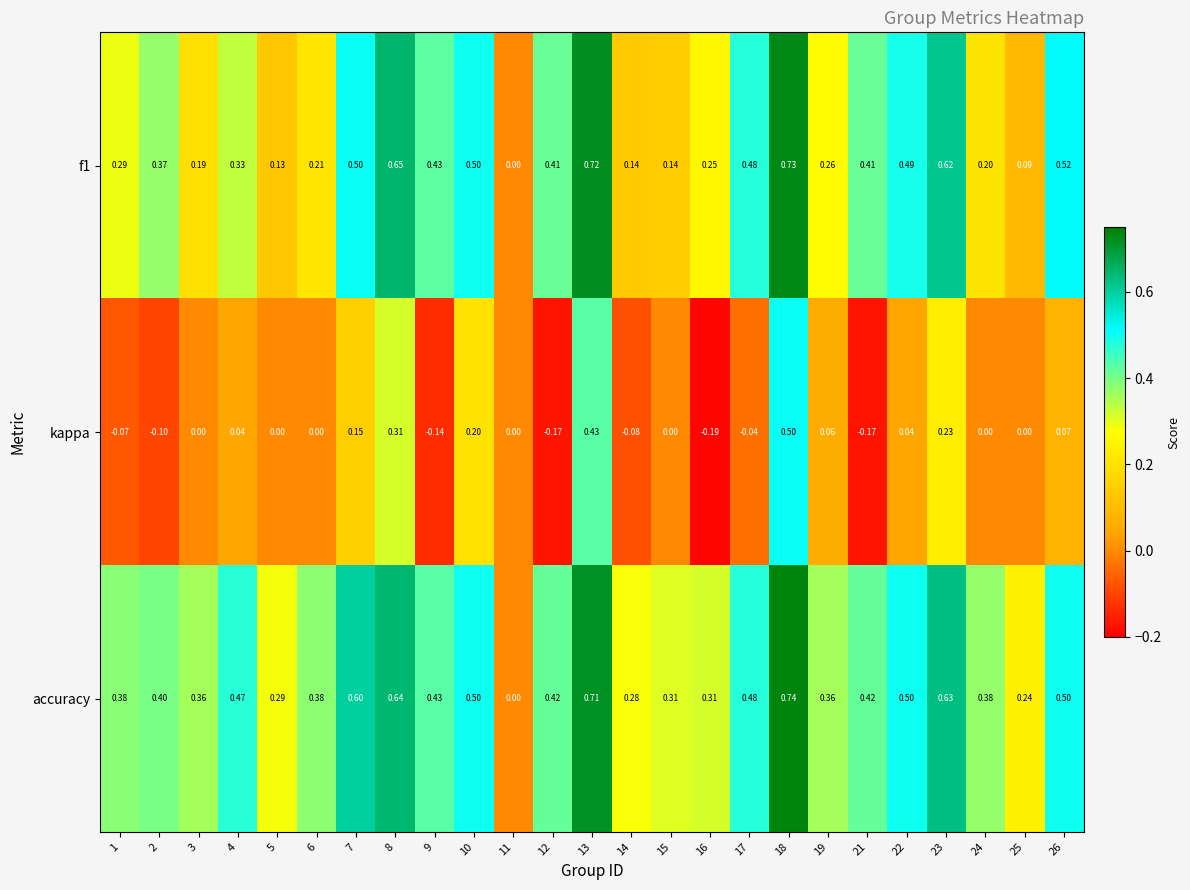

Is the value of accuracy at 15 greater than the value of f1 at 7?

No